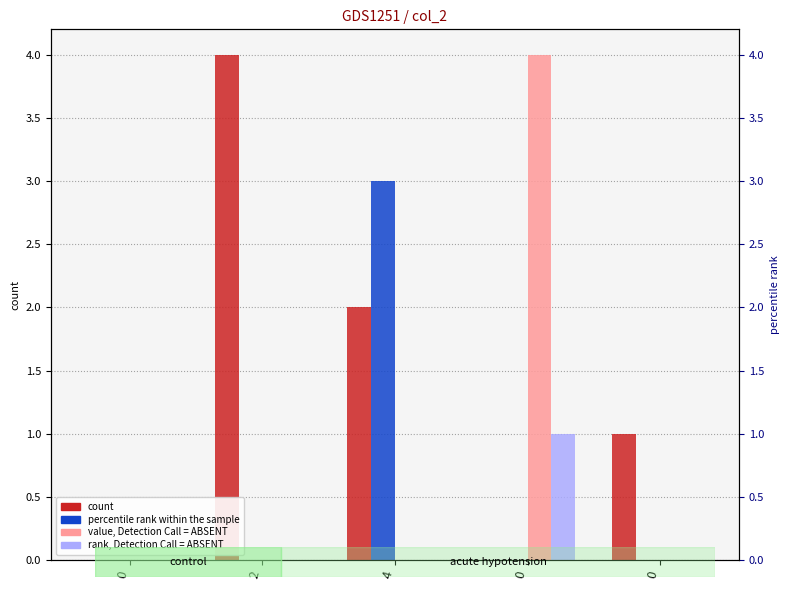

The value of col_3 at 4 is 1. True or false?

False